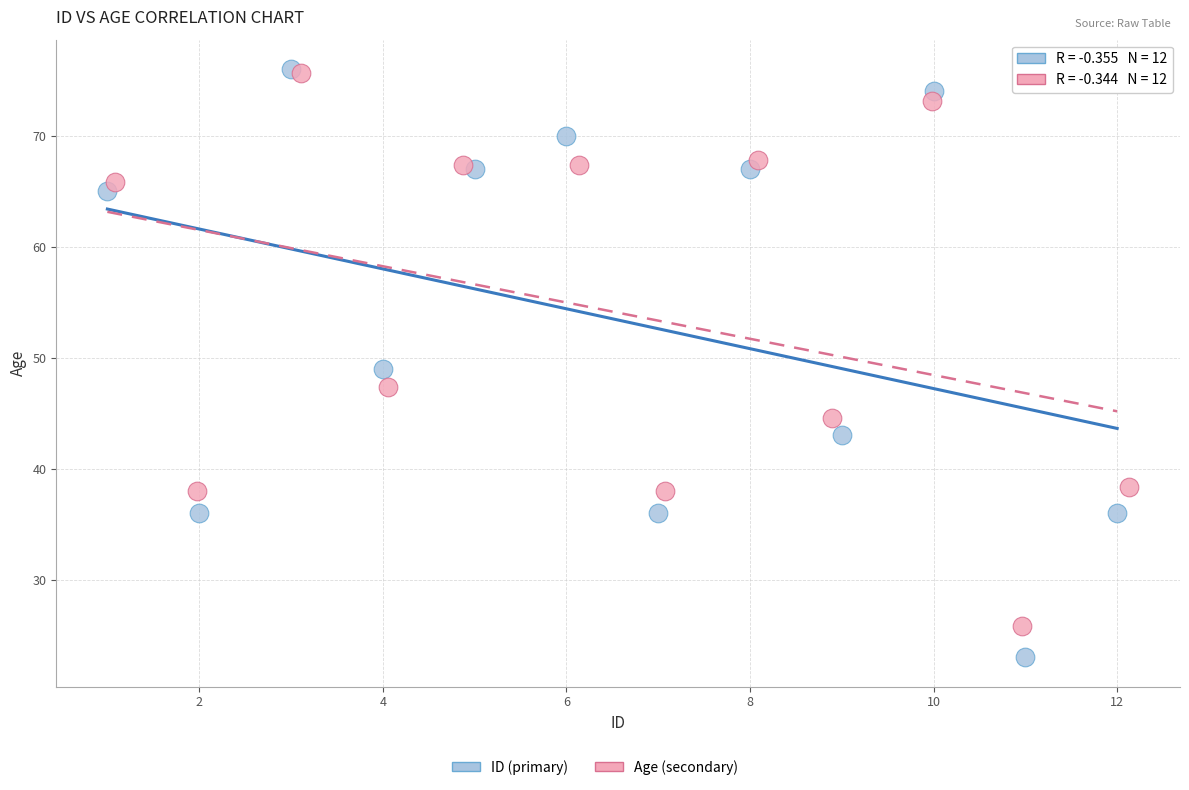

Which series reaches the minimum Y coordinate?

ID (primary)